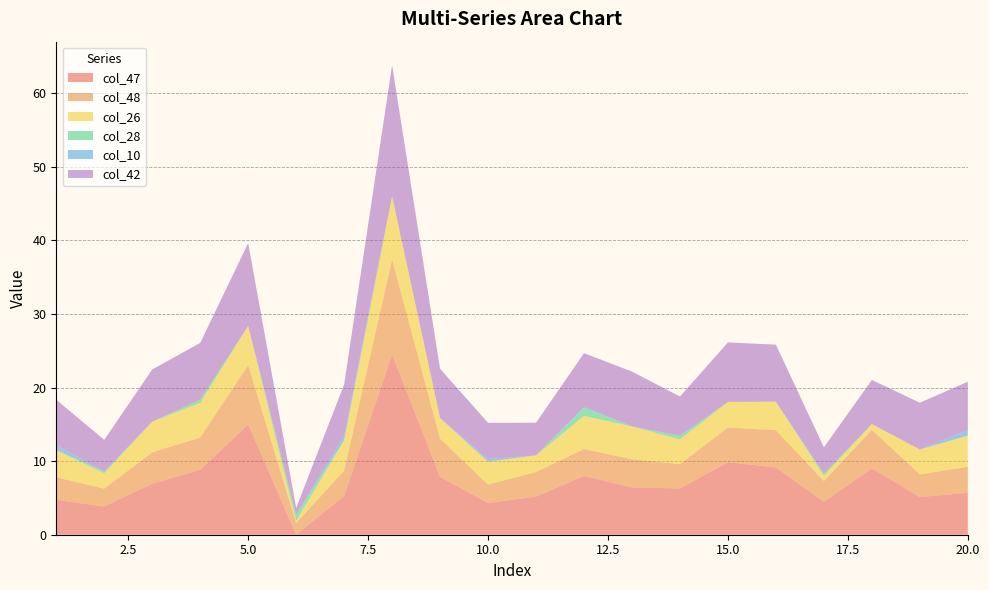

Reading right to left, what are all the values shown in this chart?

col_47: 5.7	5.1	9.0	4.5	9.2	9.9	6.3	6.4	8.0	5.2	4.3	7.9	24.5	5.3	0.0	15.0	8.8	6.9	3.8	4.7
col_48: 3.5	3.1	5.2	2.8	5.0	4.7	3.3	3.8	3.7	3.3	2.5	5.2	12.9	3.4	1.6	8.0	4.4	4.3	2.4	3.1
col_26: 4.2	3.4	0.8	0.7	3.9	3.5	3.3	4.5	4.5	2.3	3.1	2.8	8.6	4.1	0.3	5.3	4.7	4.2	2.1	3.7
col_28: 0.0	0.0	0.0	0.3	0.0	0.0	0.5	0.0	1.1	0.0	0.0	0.0	0.0	0.0	0.8	0.0	0.4	0.0	0.2	0.0
col_10: 0.8	0.0	0.0	0.0	0.0	0.0	0.0	0.0	0.2	0.0	0.4	0.0	0.0	0.6	0.0	0.0	0.0	0.0	0.0	0.7
col_42: 6.5	6.3	6.0	3.6	7.7	8.1	5.3	7.5	7.3	4.4	4.9	6.7	17.8	7.0	0.9	11.3	7.7	7.1	4.3	6.2